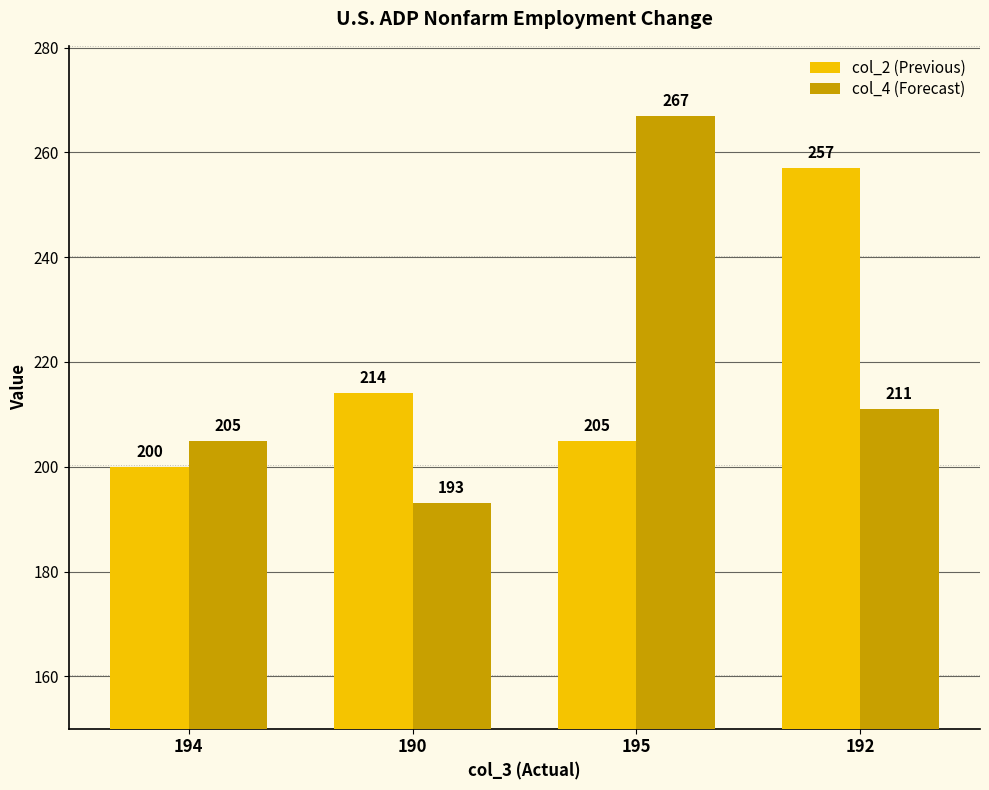

Which category has the lowest value in the col_2 (Previous) series?

194